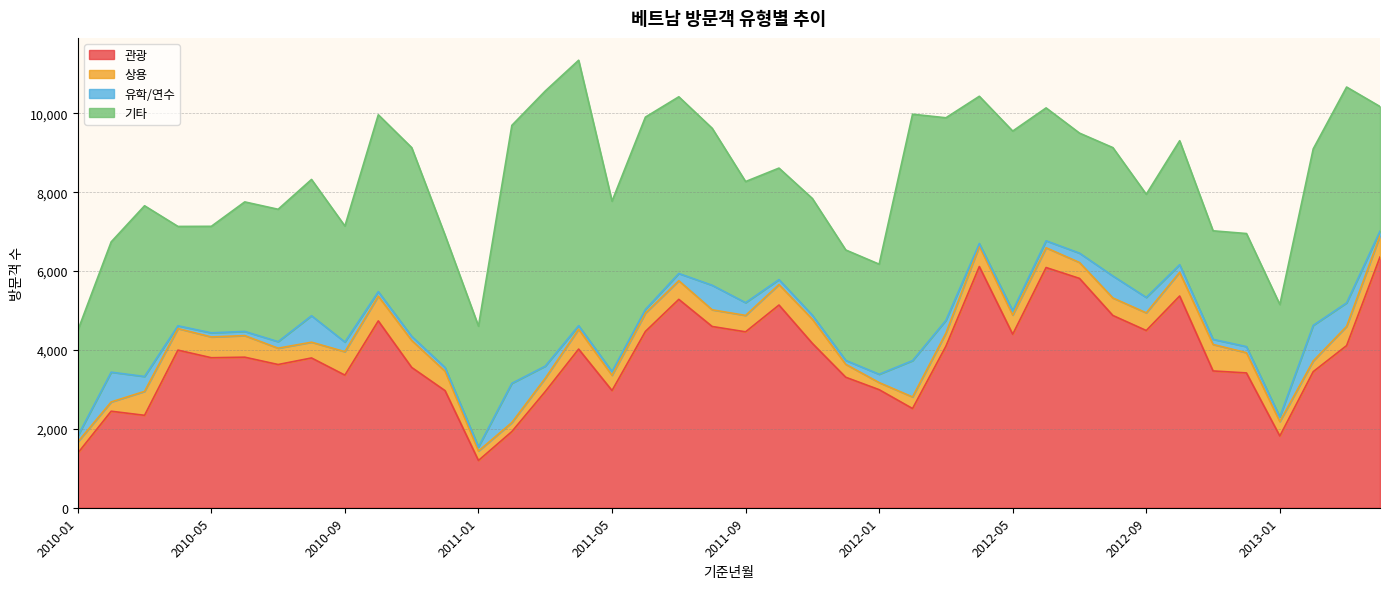

What is the difference between the second highest and second lowest values in the 기타 series?

4113